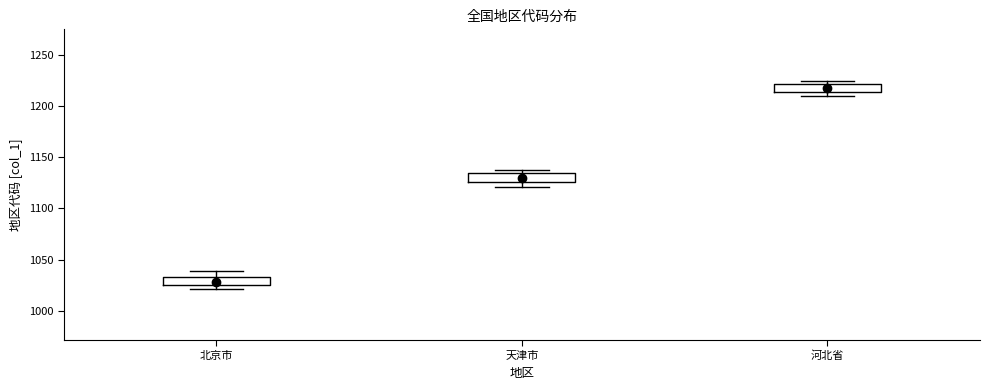

Reading left to right, read every box against the y-axis: the position of its median line, the range the box covers, and the ends of its whiskers. The values are not printed on the chart, so give them approximately, as read against the axis.

北京市: median 1030, box 1025 to 1035, whiskers 1020 to 1040
天津市: median 1130, box 1125 to 1135, whiskers 1120 to 1140
河北省: median 1220 (inside the box), box 1215 to 1220, whiskers 1210 to 1225